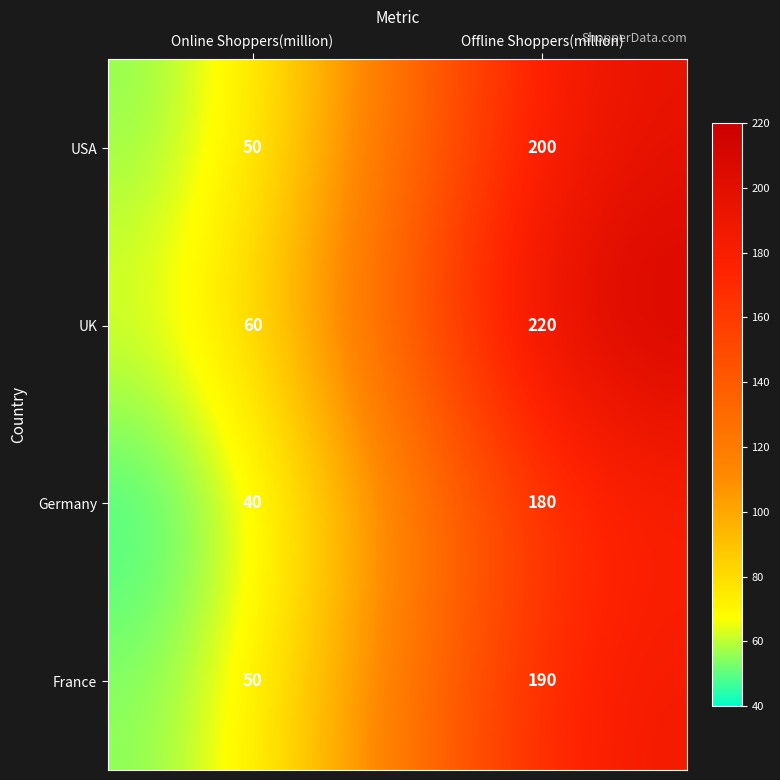

Rank the series by their maximum value, from highest to lowest.

UK, USA, France, Germany